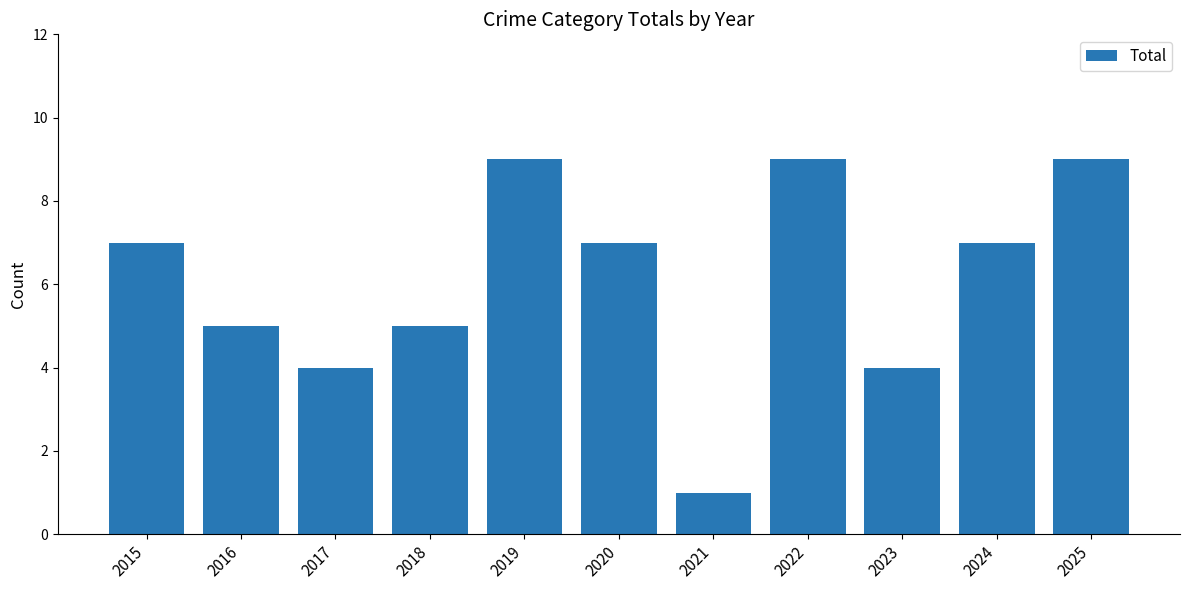

How many bars are there in total?

11